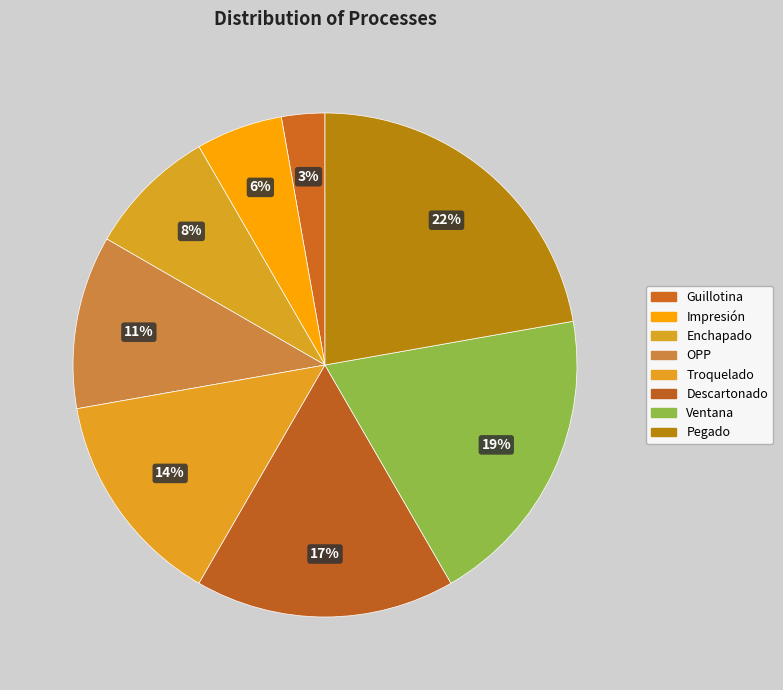

How many slices are in this pie chart?

8